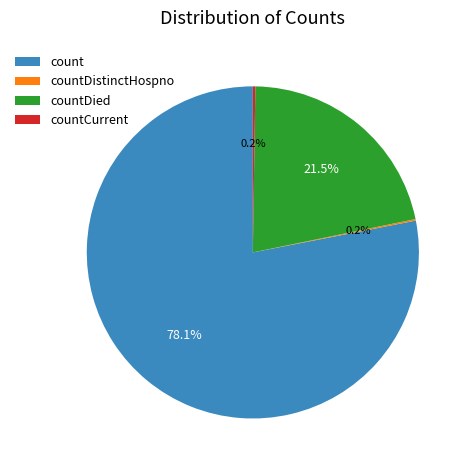

To the nearest percent, what is the difference between the largest and smallest slice percentages?

78%